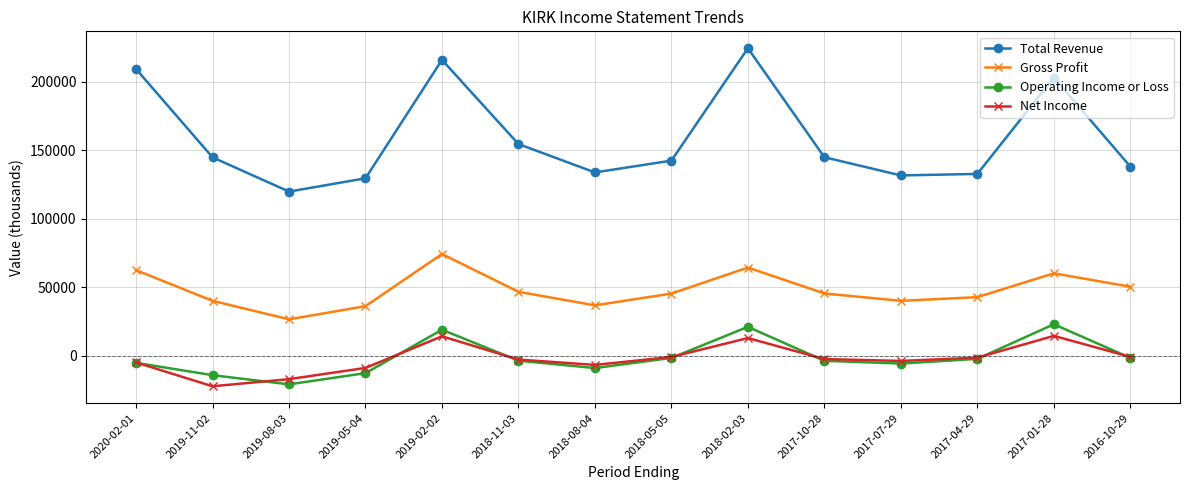

What is the lowest value of the Gross Profit series?

26600